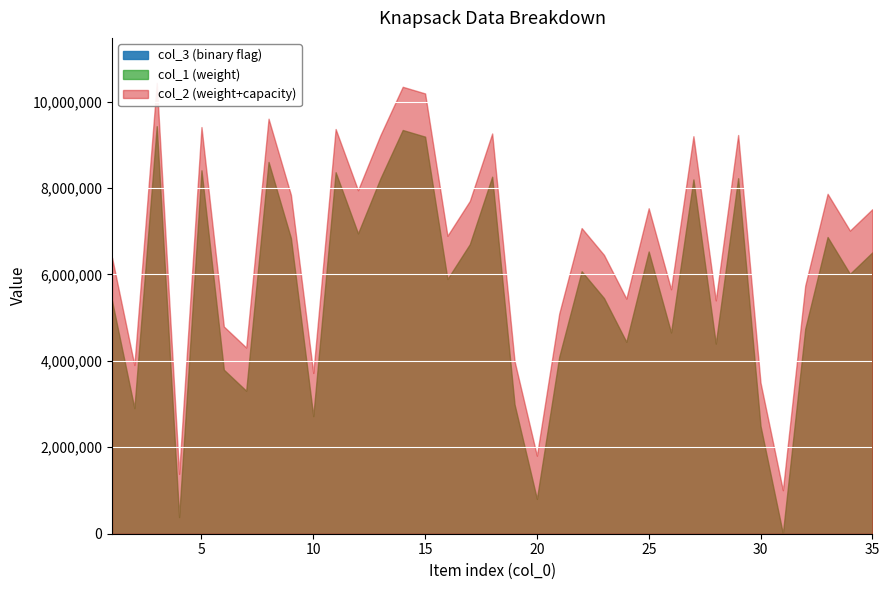

Reading right to left, what are all the values shown in this chart?

col_1: 35=6508979	34=6013381	33=6865162	32=4741097	31=7399	30=2496605	29=8225533	28=4398590	27=8198080	26=4656345	25=6530679	24=4440254	23=5452104	22=6073033	21=4096642	20=805964	19=2995717	18=8261141	17=6699227	16=5893789	15=9187502	14=9341618	13=8219167	12=6948895	11=8364379	10=2719525	9=6841220	8=8602904	7=3308185	6=3795202	5=8409270	4=385151	3=9429963	2=2904736	1=5389453
col_2: 35=7508979	34=7013381	33=7865162	32=5741097	31=1007399	30=3496605	29=9225533	28=5398590	27=9198080	26=5656345	25=7530679	24=5440254	23=6452104	22=7073033	21=5096642	20=1805964	19=3995717	18=9261141	17=7699227	16=6893789	15=10187502	14=10341618	13=9219167	12=7948895	11=9364379	10=3719525	9=7841220	8=9602904	7=4308185	6=4795202	5=9409270	4=1385151	3=10429963	2=3904736	1=6389453
col_3: 35=1	34=1	33=1	32=1	31=1	30=1	29=1	28=1	27=1	26=1	25=1	24=1	23=1	22=1	21=1	20=1	19=1	18=1	17=1	16=1	15=1	14=1	13=1	12=1	11=1	10=1	9=1	8=1	7=1	6=1	5=1	4=1	3=1	2=1	1=1